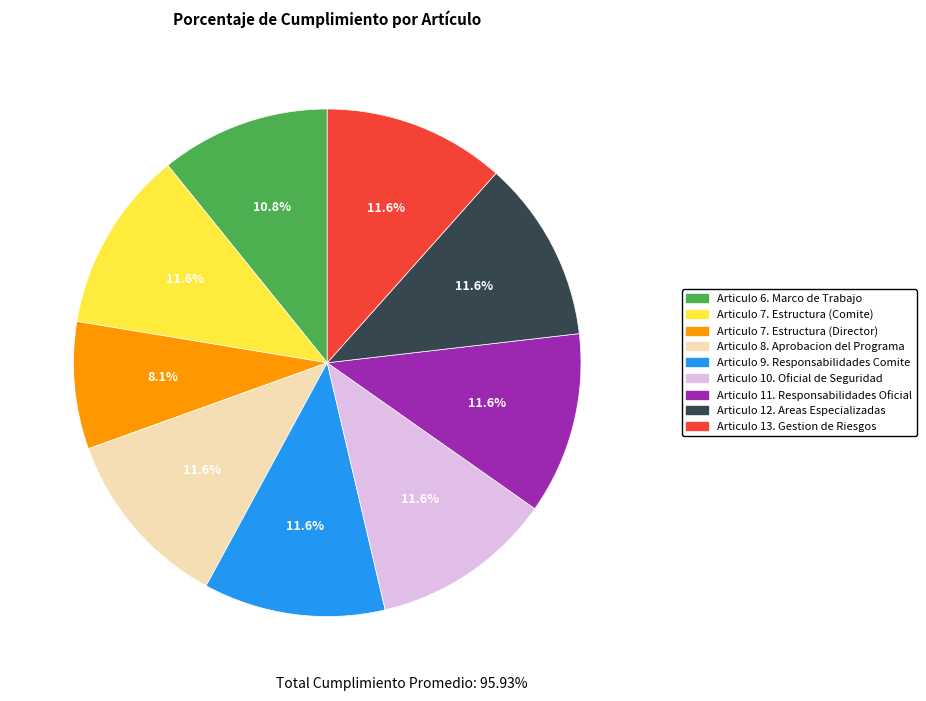

Does any single category account for the majority?

No